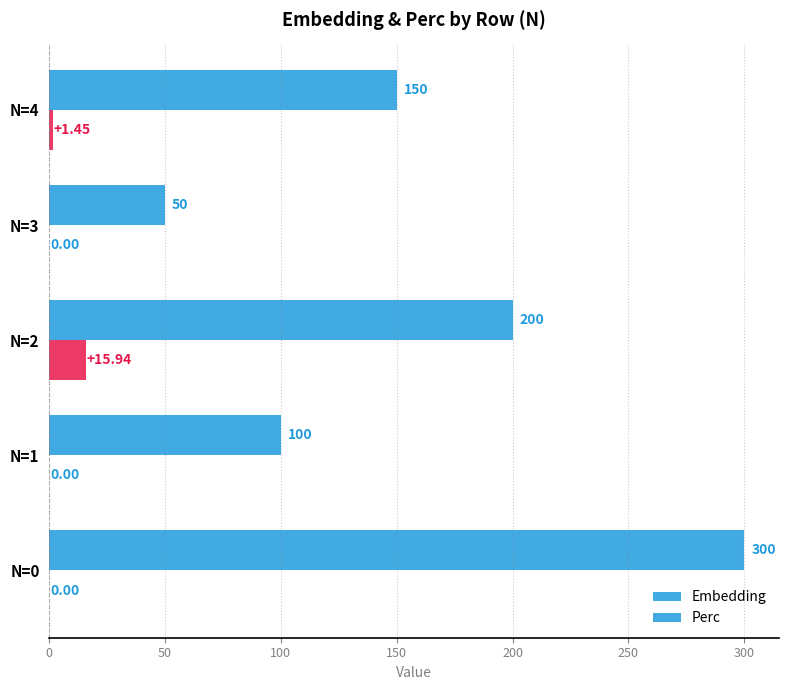

List the series in order of their peak value, lowest first.

Perc, Embedding